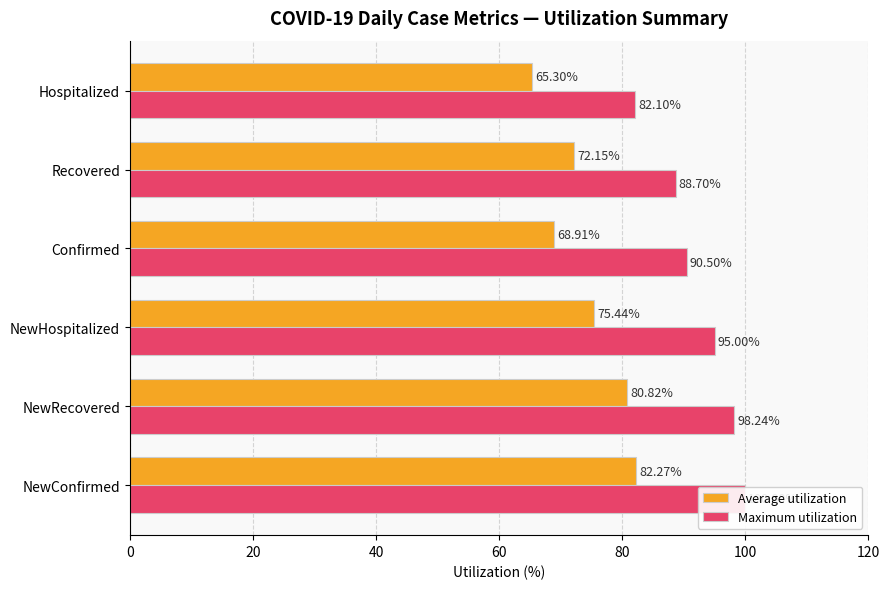

What is the spread (max minus min) of values at NewHospitalized?

19.6